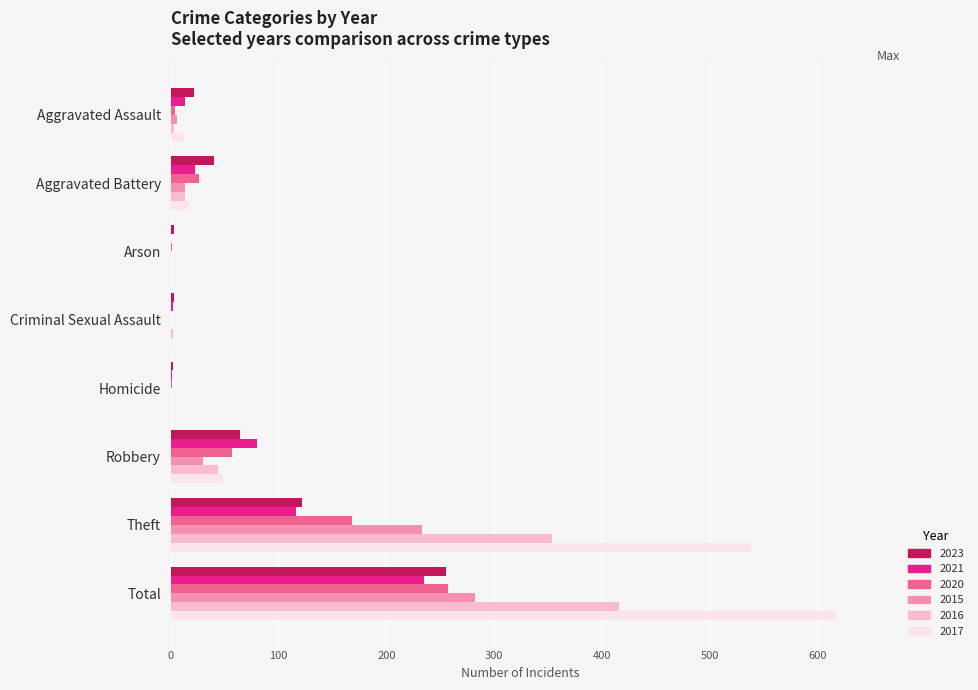

Where is 2016 nearest to the value 208?

Theft